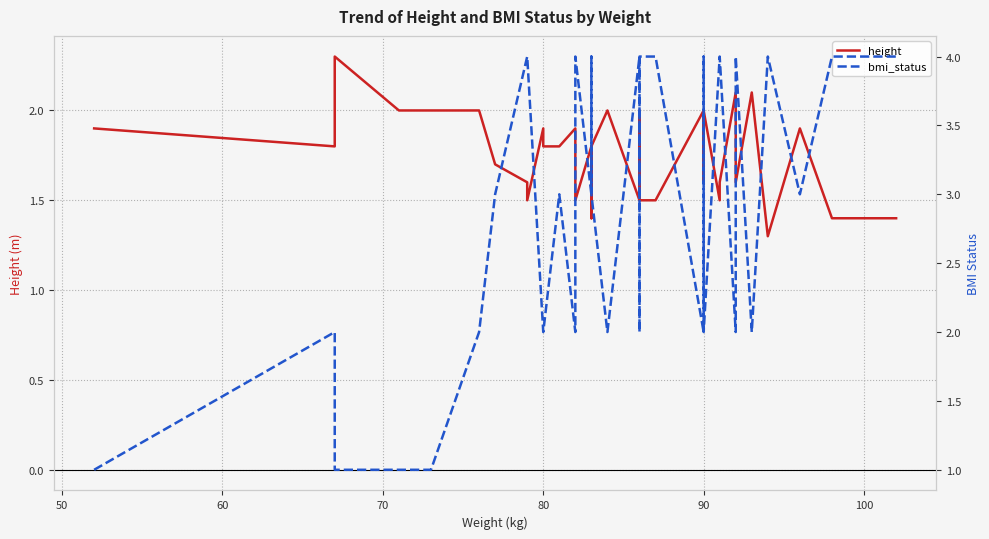

How many times do bmi_status and height cross each other?

6